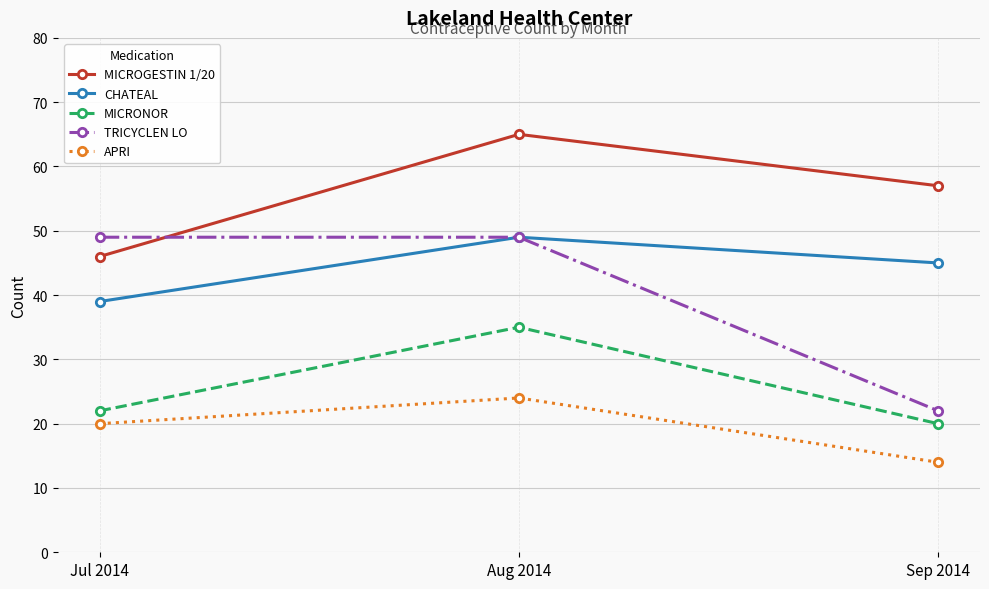

Where does the MICROGESTIN 1/20 series first go above 57?

Aug 2014